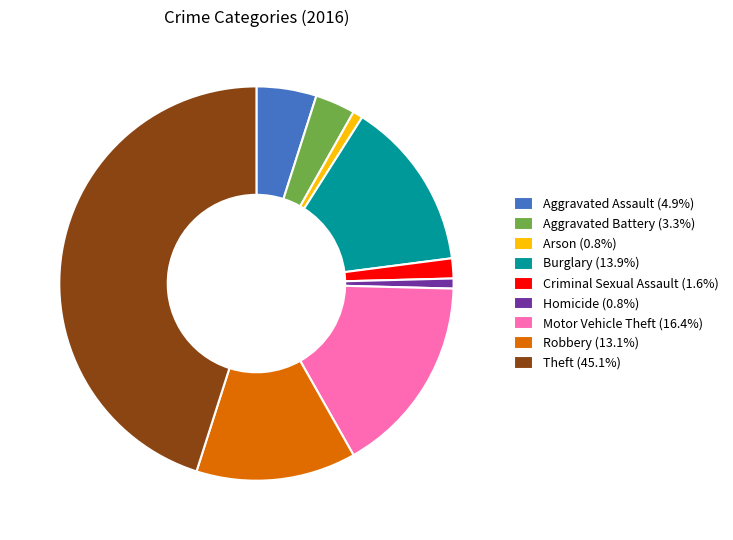

True or false: Homicide accounts for 11% of the total.

False